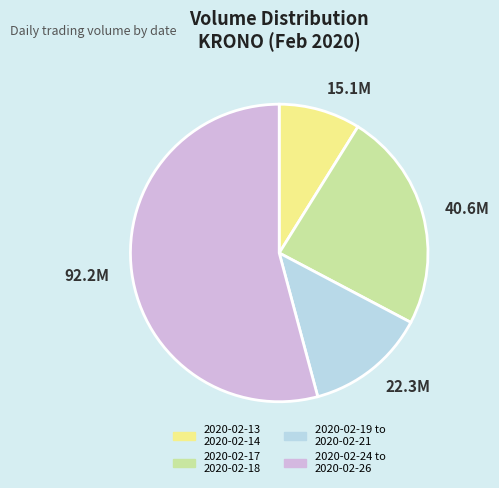

Which slice is the smallest?

2020-02-13 2020-02-14